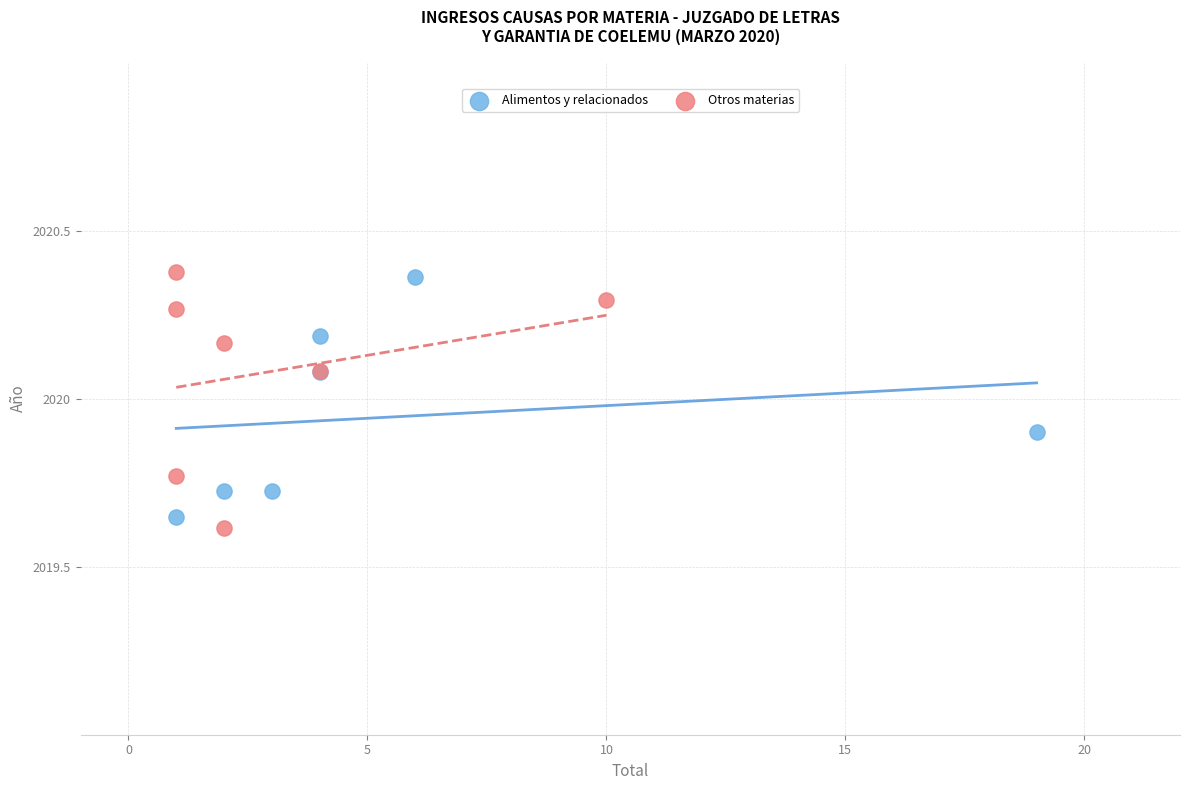

Which series contains the lowest Y value?

Otros materias